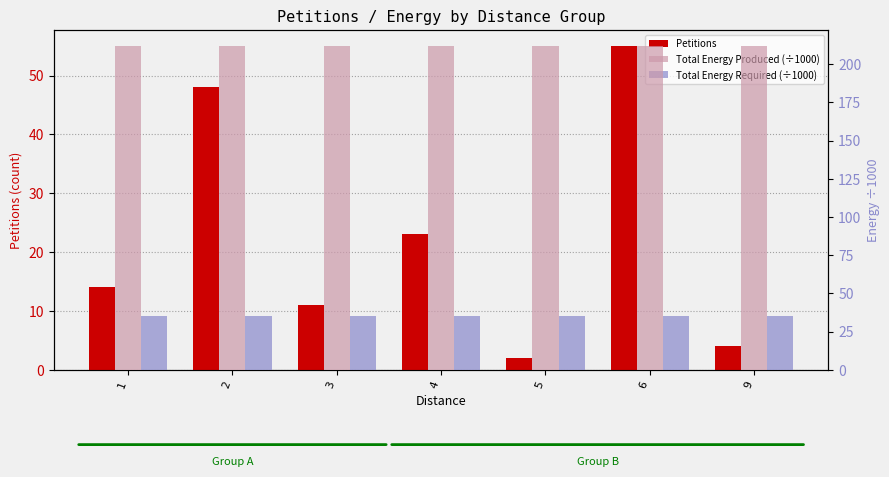

The Total Energy Required (÷1000) series shows 48.2 at 3. True or false?

False